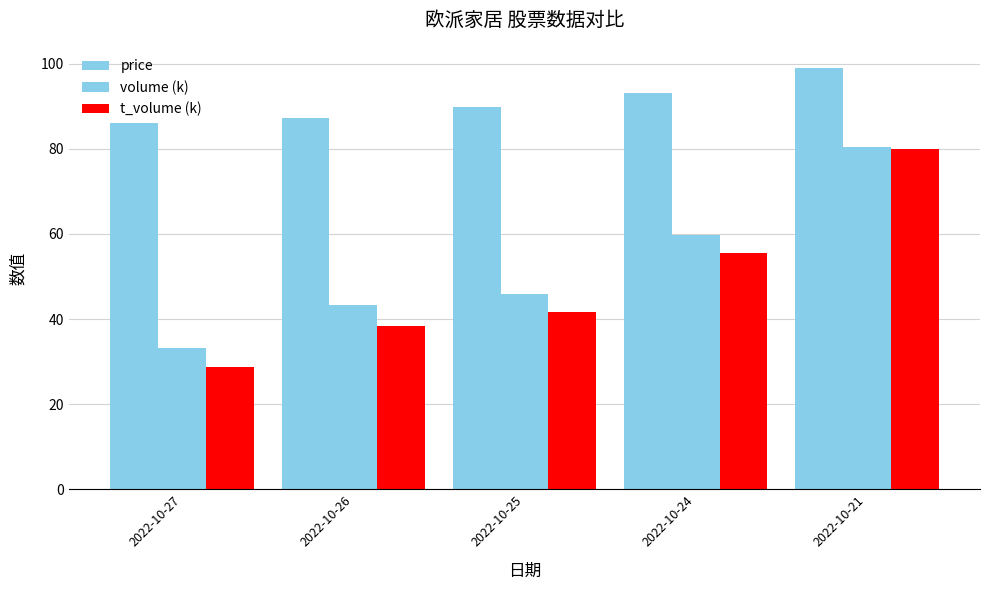

How many bars are there in total?

15